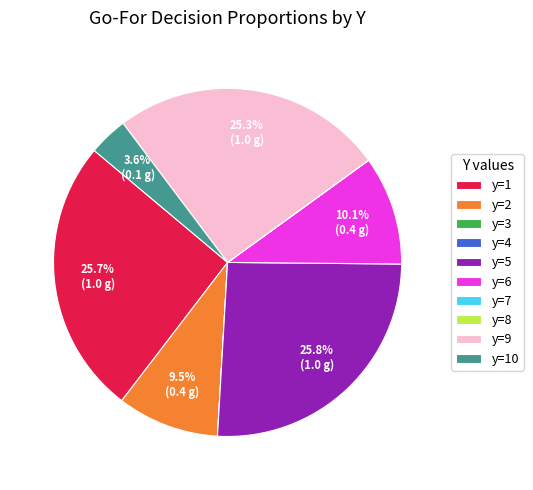

Which has a higher value, y=9 or y=6?

y=9